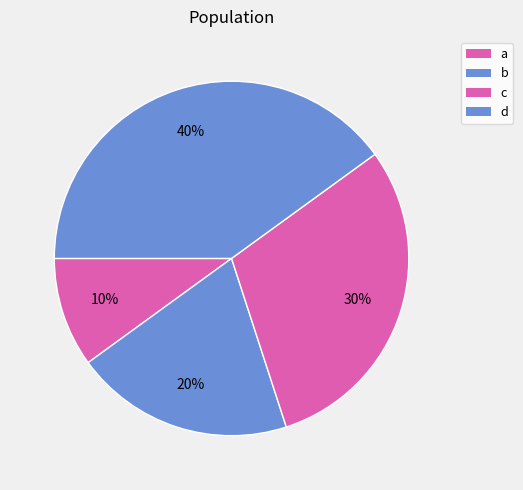

How many segments does this pie chart have?

4